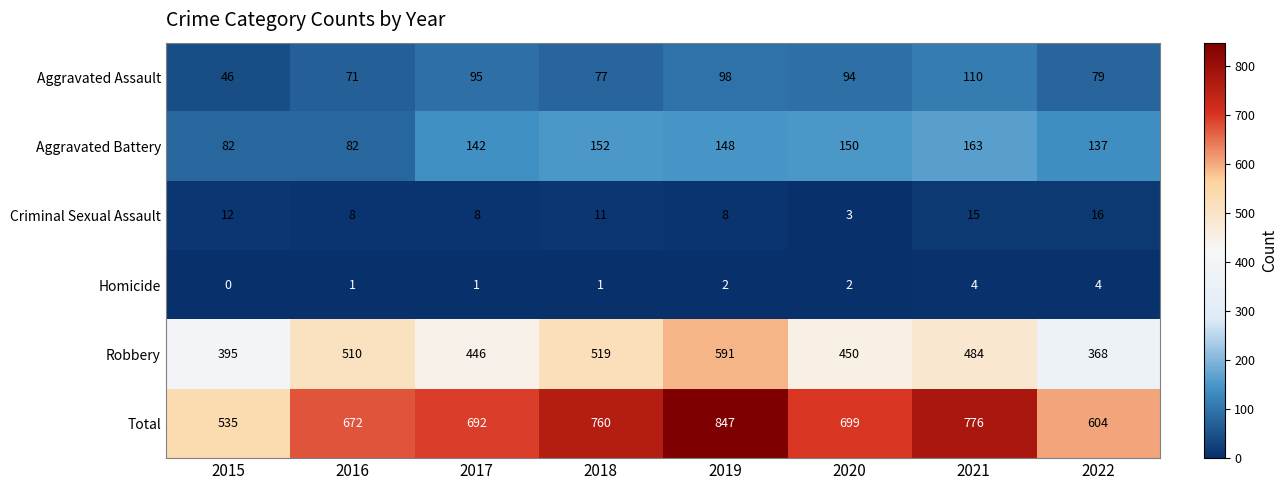

What is the sum of the Aggravated Assault values at 2015 and 2021?

156